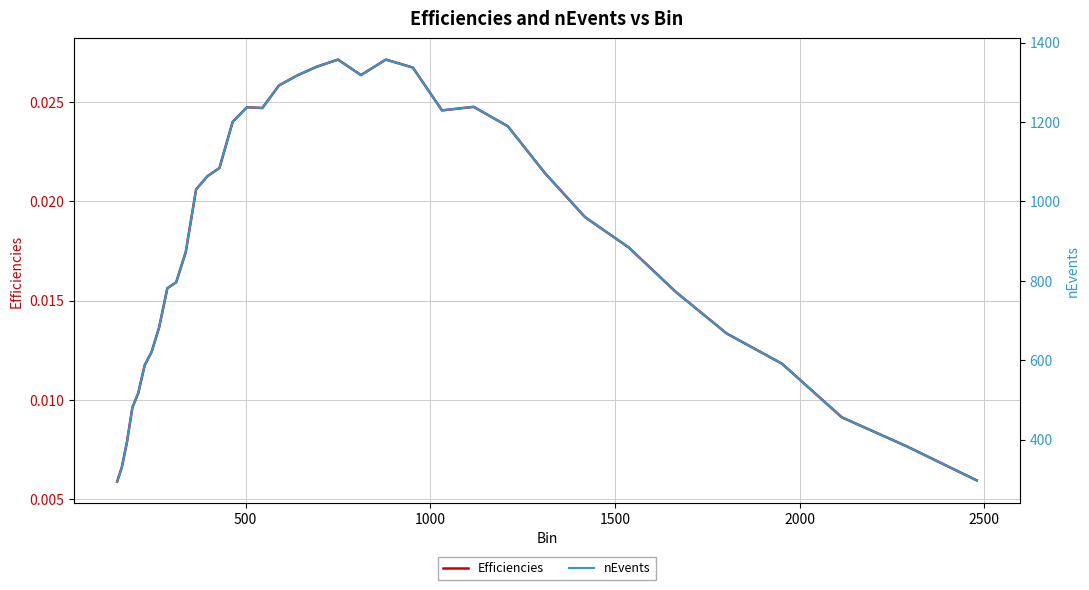

True or false: nEvents and Efficiencies cross at least once.

False